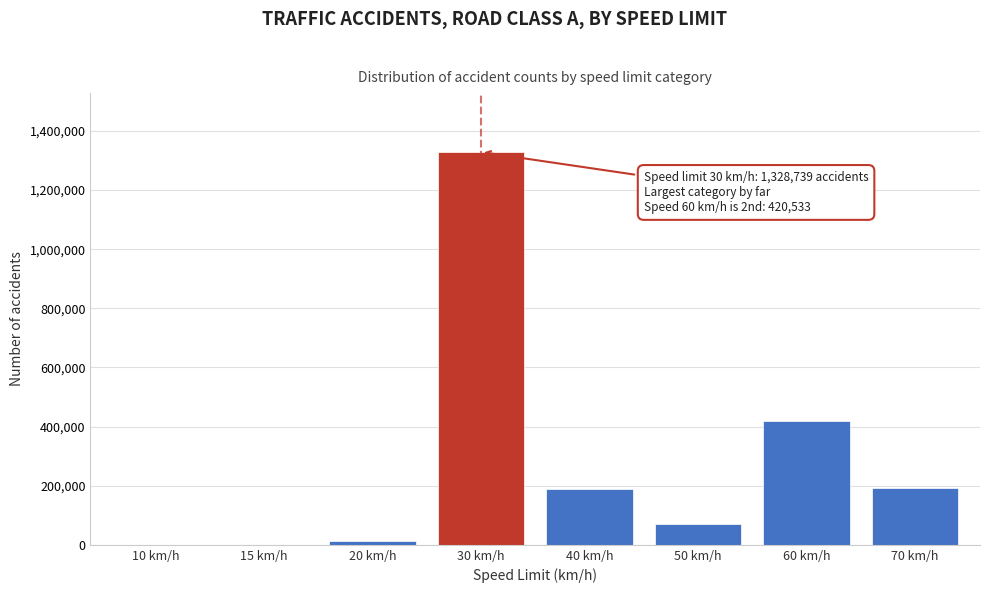

What is the maximum value shown in the chart?

1328739